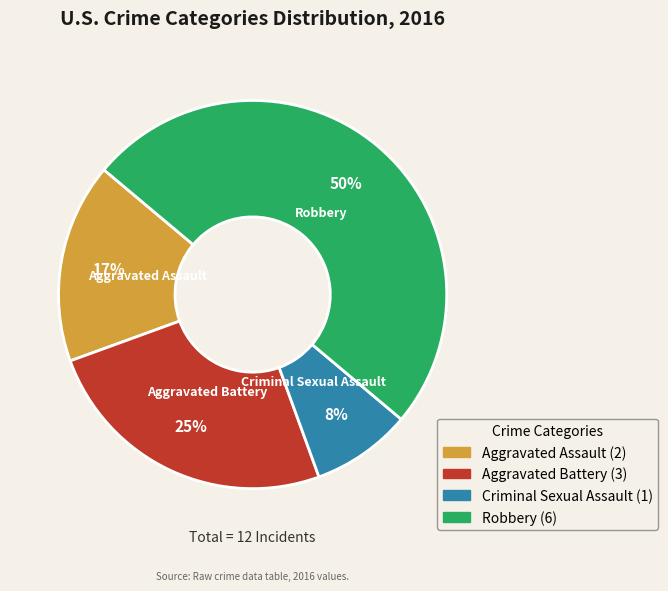

Count the number of slices in the pie.

4